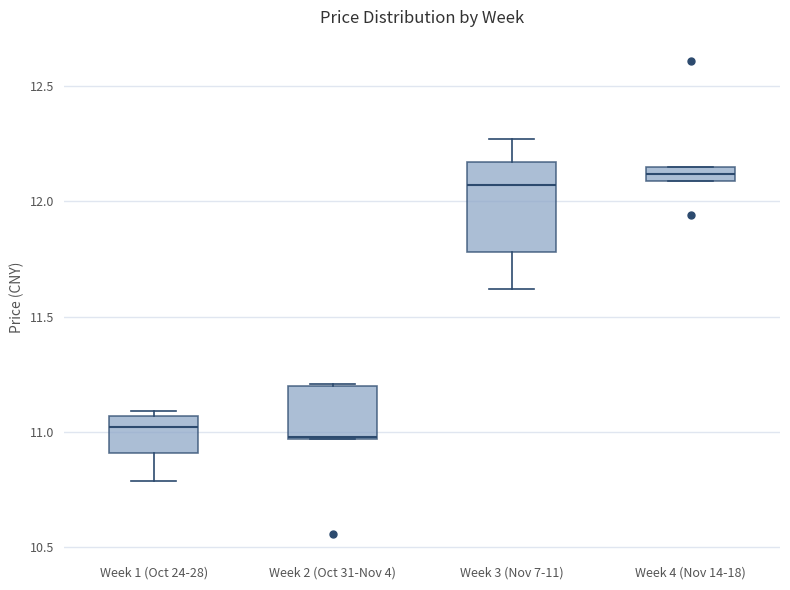

Which box is the tallest, from its lower edge to its upper edge?

Week 3 (Nov 7-11)